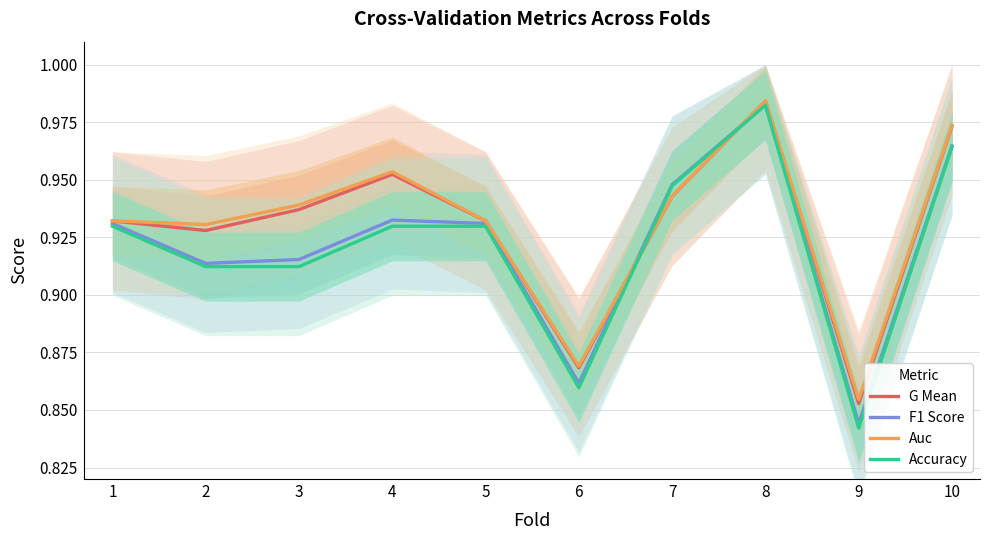

What is the difference between the maximum and minimum values in the Auc series?

0.1